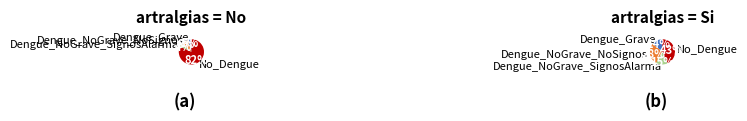

What percentage is NOT represented by Dengue_NoGrave_SignosAlarma?

95.6%